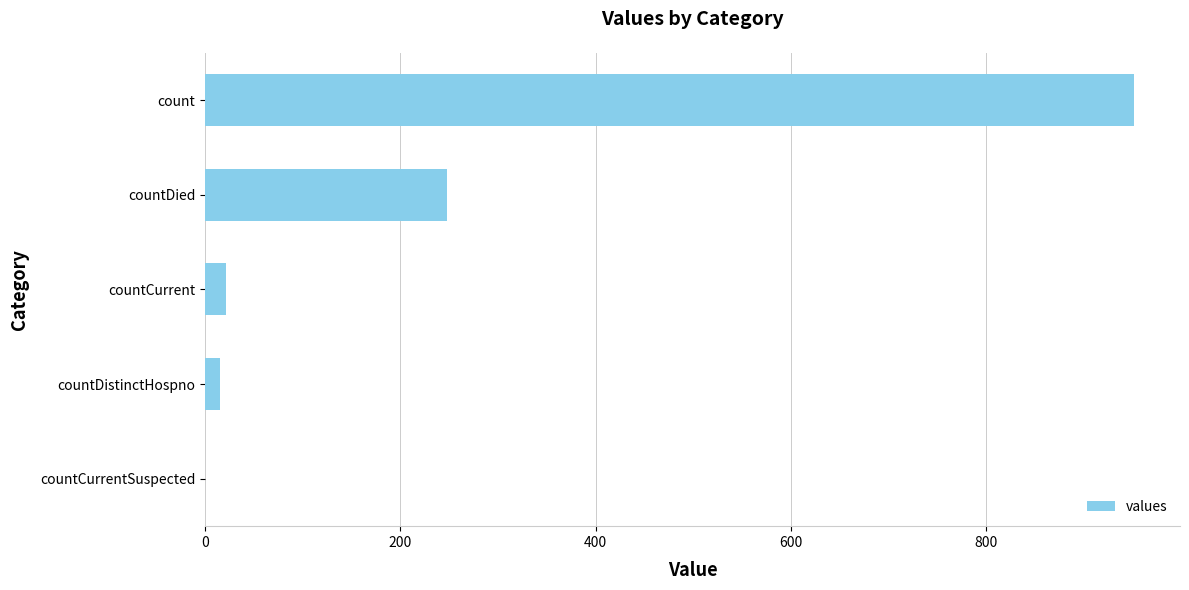

At which label is the value closest to 475?

countDied